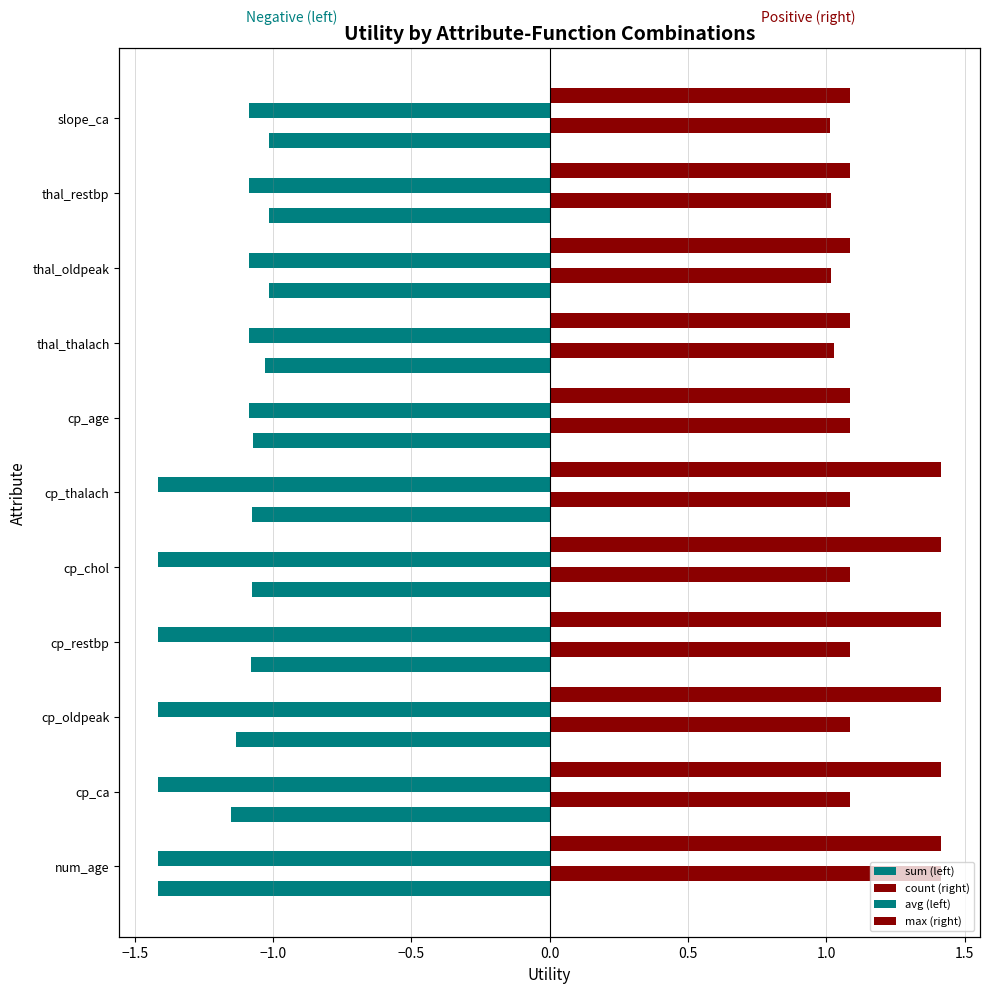

Between cp_ca and thal_oldpeak, which series saw the biggest shift?

avg (left)